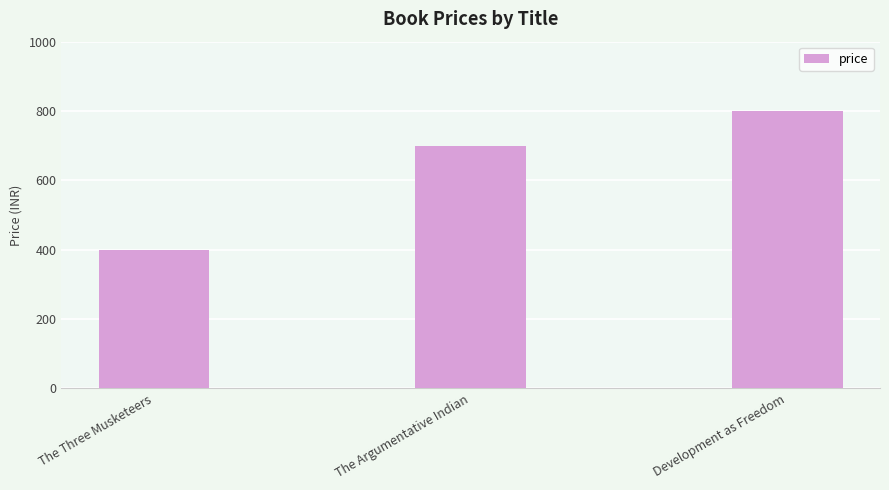

List the labels in order of value, smallest first.

The Three Musketeers, The Argumentative Indian, Development as Freedom